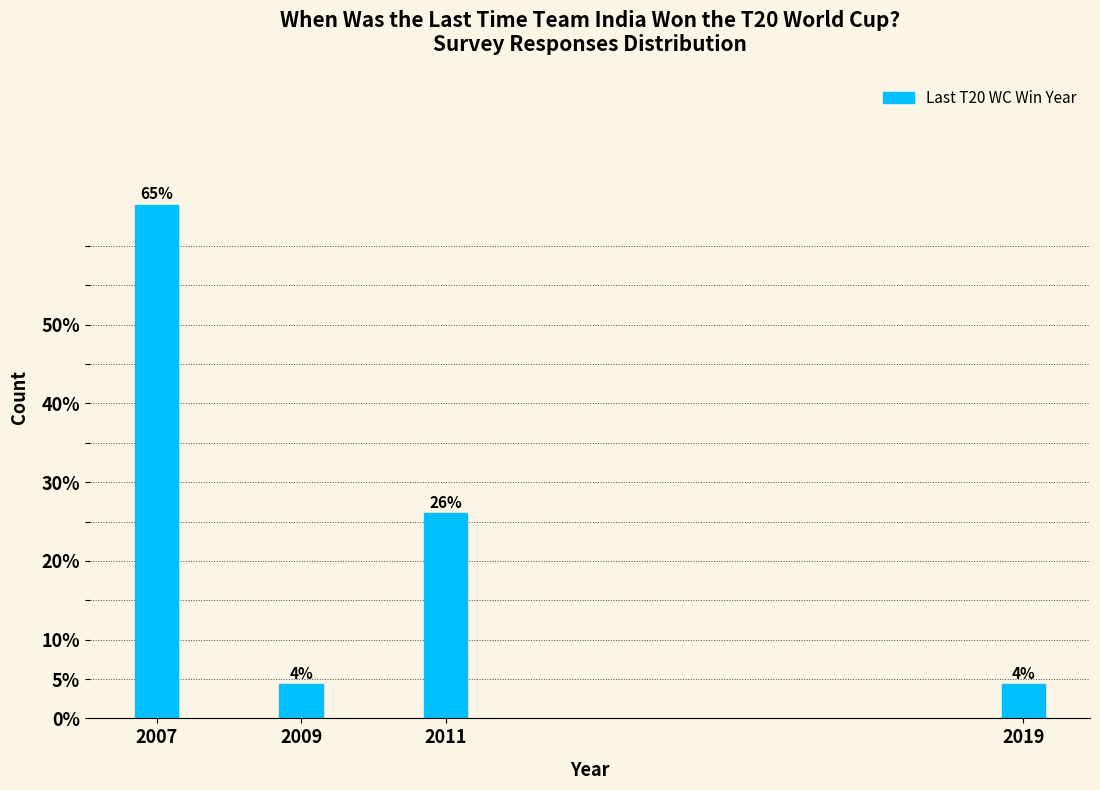

What is the ratio of the value at 2007 to the value at 2011?

2.5